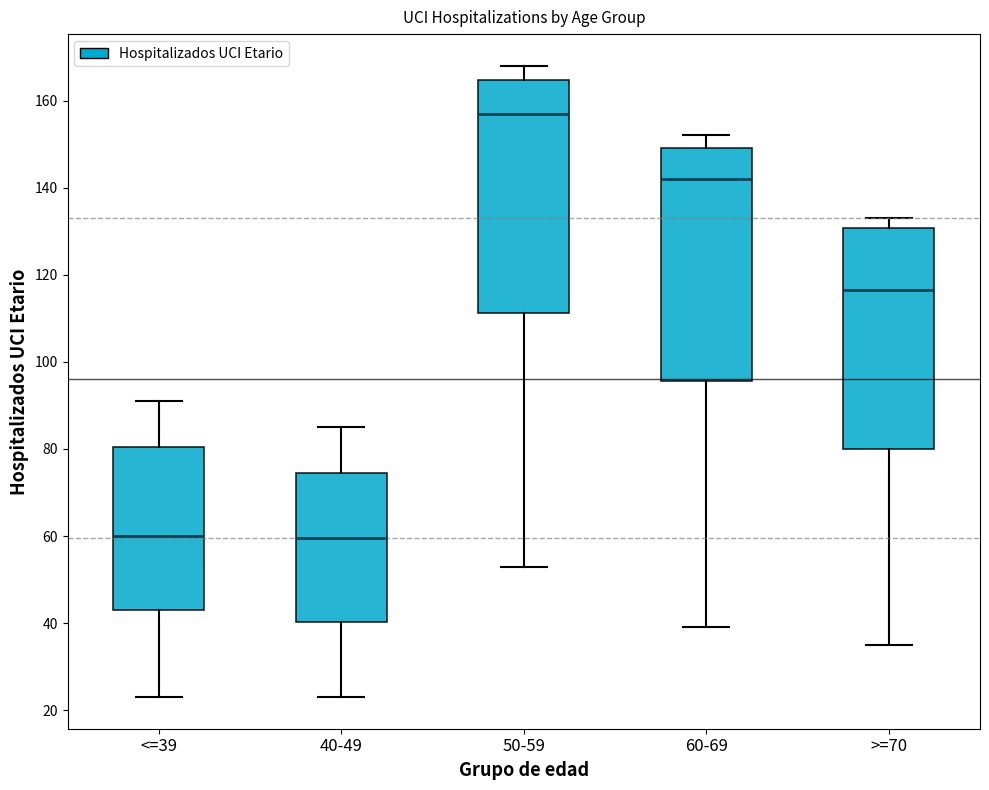

Reading left to right, read every box against the y-axis: the position of its median line, the range the box covers, and the ends of its whiskers. The values are not printed on the chart, so give them approximately, as read against the axis.

<=39: median 60, box 44 to 80, whiskers 24 to 92
40-49: median 60, box 40 to 74, whiskers 24 to 86
50-59: median 158, box 112 to 164, whiskers 54 to 168
60-69: median 142, box 96 to 150, whiskers 40 to 152
>=70: median 116, box 80 to 130, whiskers 36 to 134